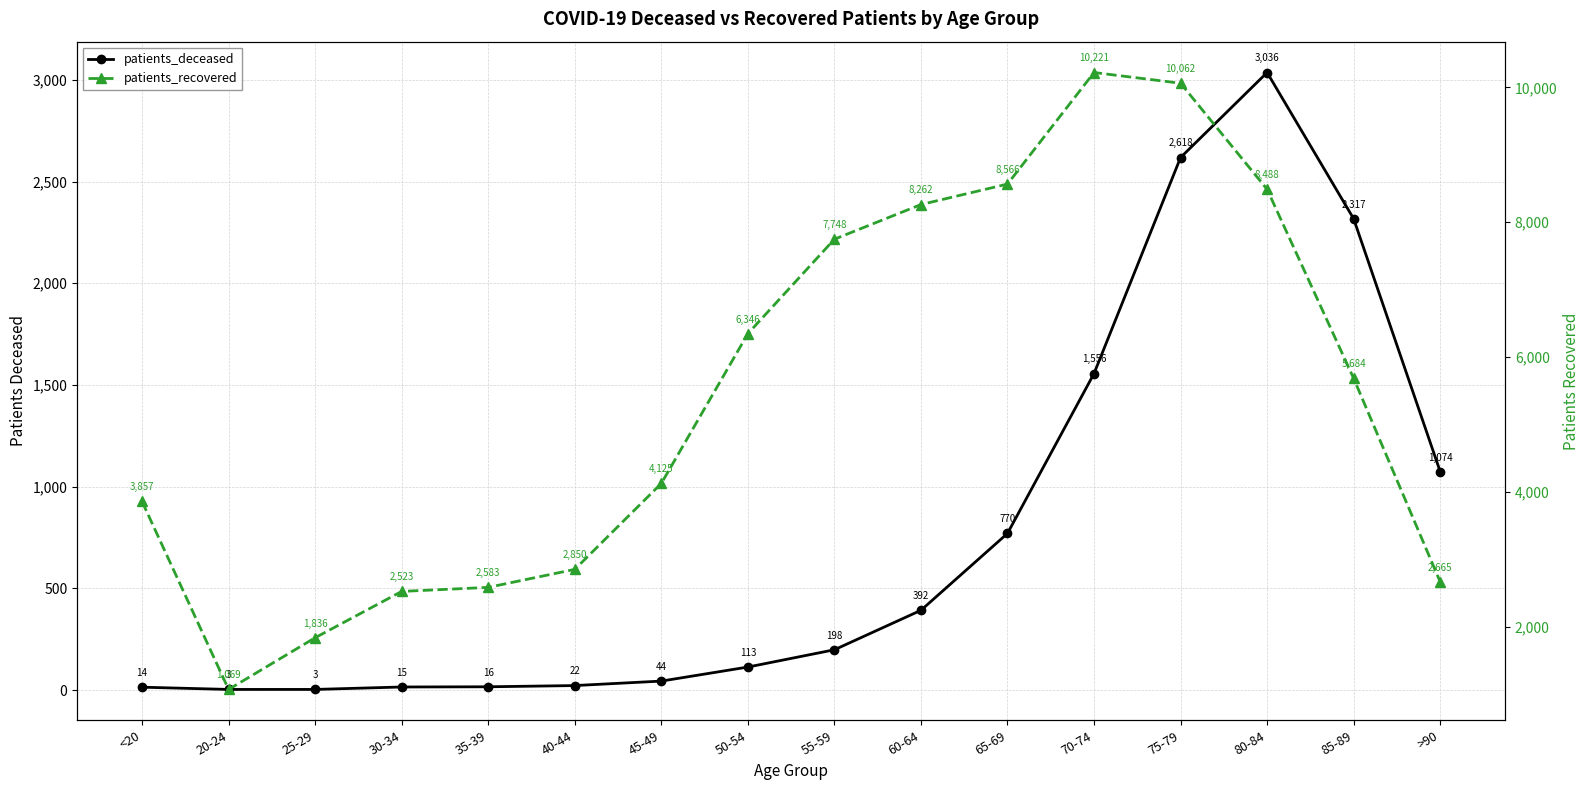

Which series has the largest total across all categories?

patients_recovered